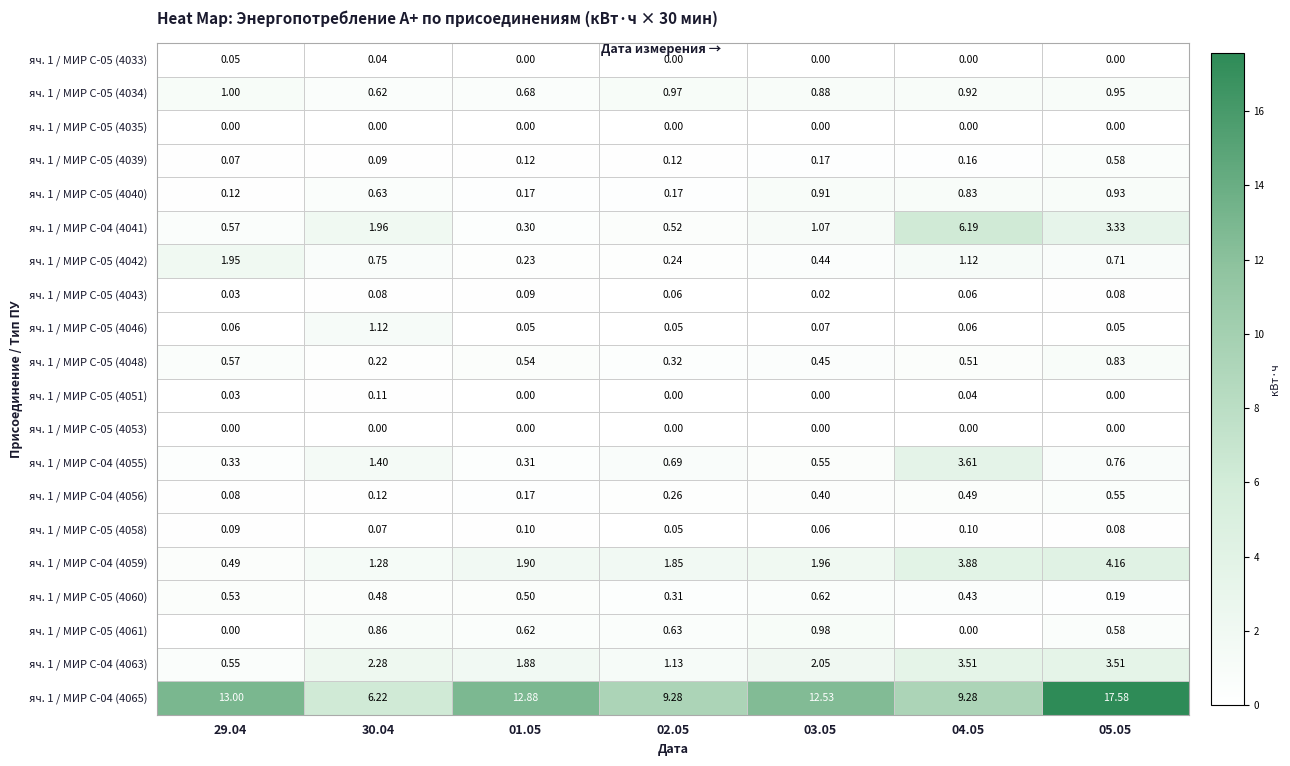

Is the value of яч. 1 / МИР С-05 (4039) at 02.05 greater than the value of яч. 1 / МИР С-05 (4060) at 29.04?

No